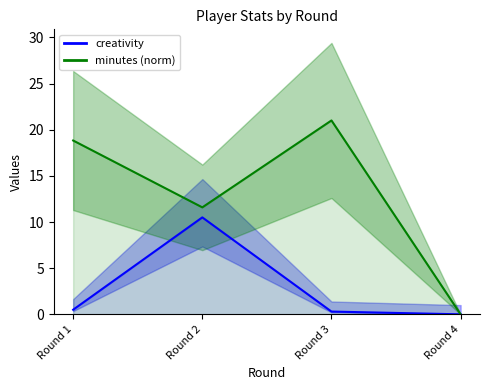

How many interior local peaks does the minutes series have?

1